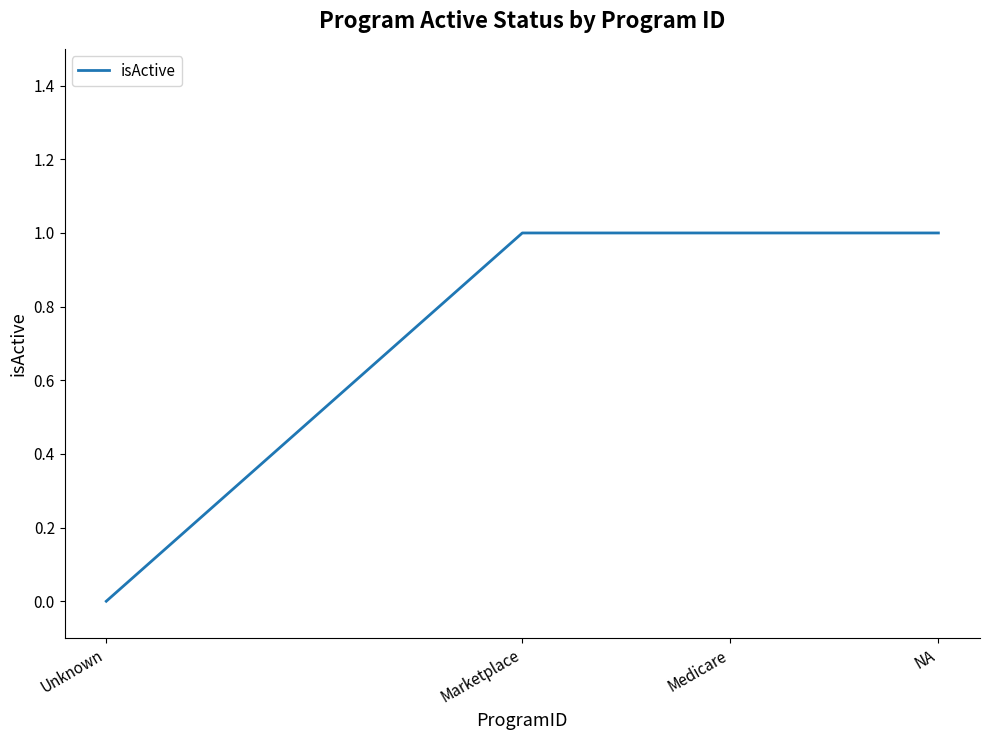

How many series are shown in this chart?

1